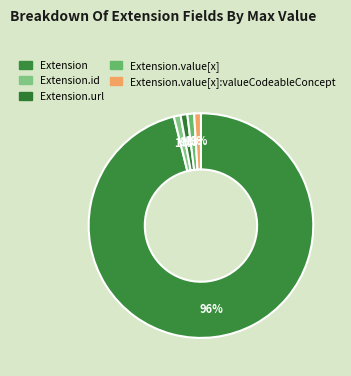

Is it true that Extension.value[x]:valueCodeableConcept is 1% of the pie?

False